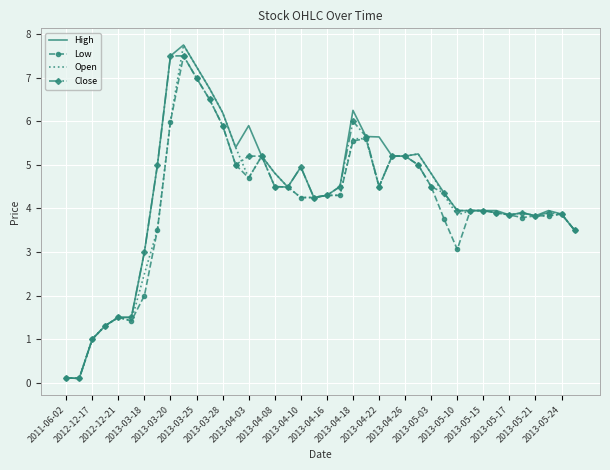

What are all the series names shown in the legend?

High, Low, Open, Close